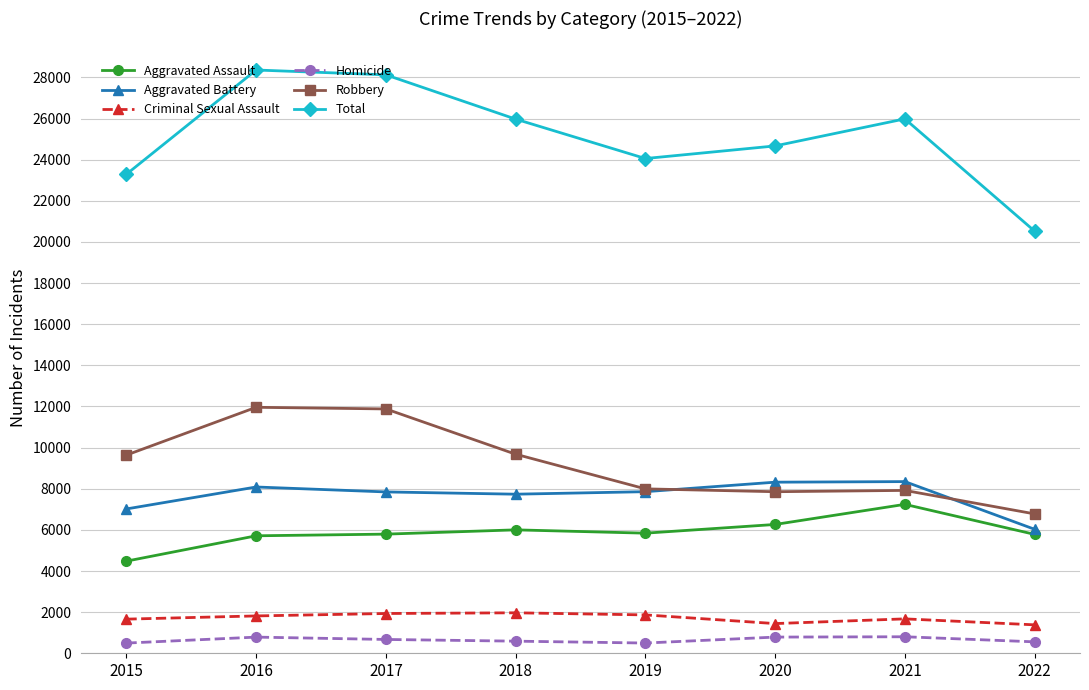

True or false: Homicide and Aggravated Assault intersect in this chart.

False